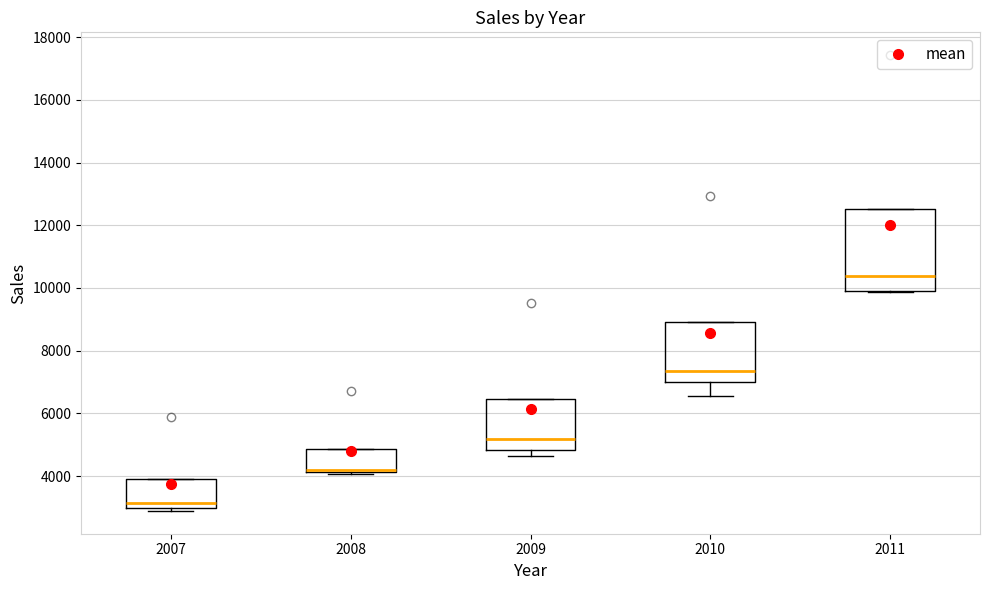

Reading left to right, read every box against the y-axis: the position of its median line, the range the box covers, and the ends of its whiskers. The values are not printed on the chart, so give them approximately, as read against the axis.

2007: median 3200, box 3000 to 4000, whiskers 2800 to 4000
2008: median 4200 (just above the box's lower edge), box 4200 to 4800, whiskers 4000 to 4800
2009: median 5200, box 4800 to 6400, whiskers 4600 to 6400
2010: median 7400, box 7000 to 9000, whiskers 6600 to 9000
2011: median 10400, box 9800 to 12600, whiskers 9800 to 12600